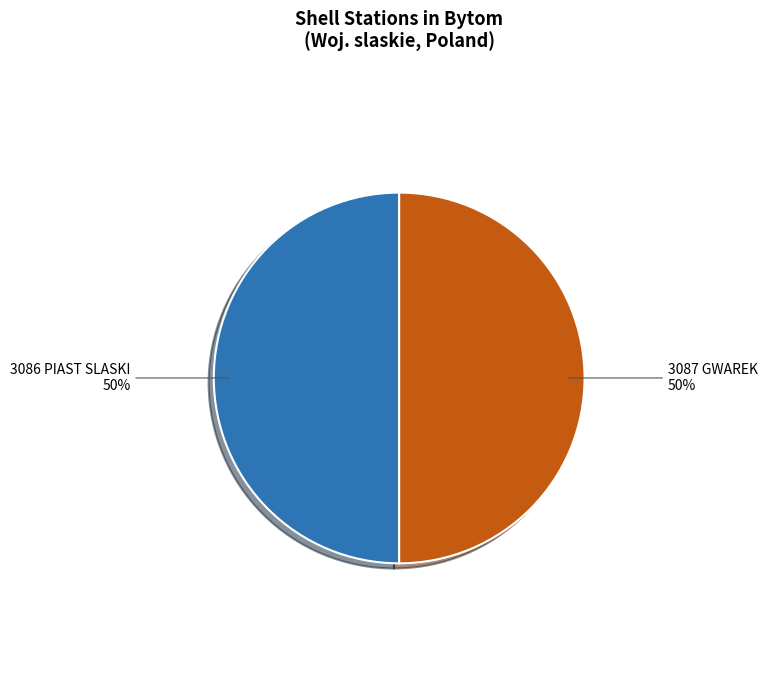

To the nearest percent, what is the average slice percentage?

50%